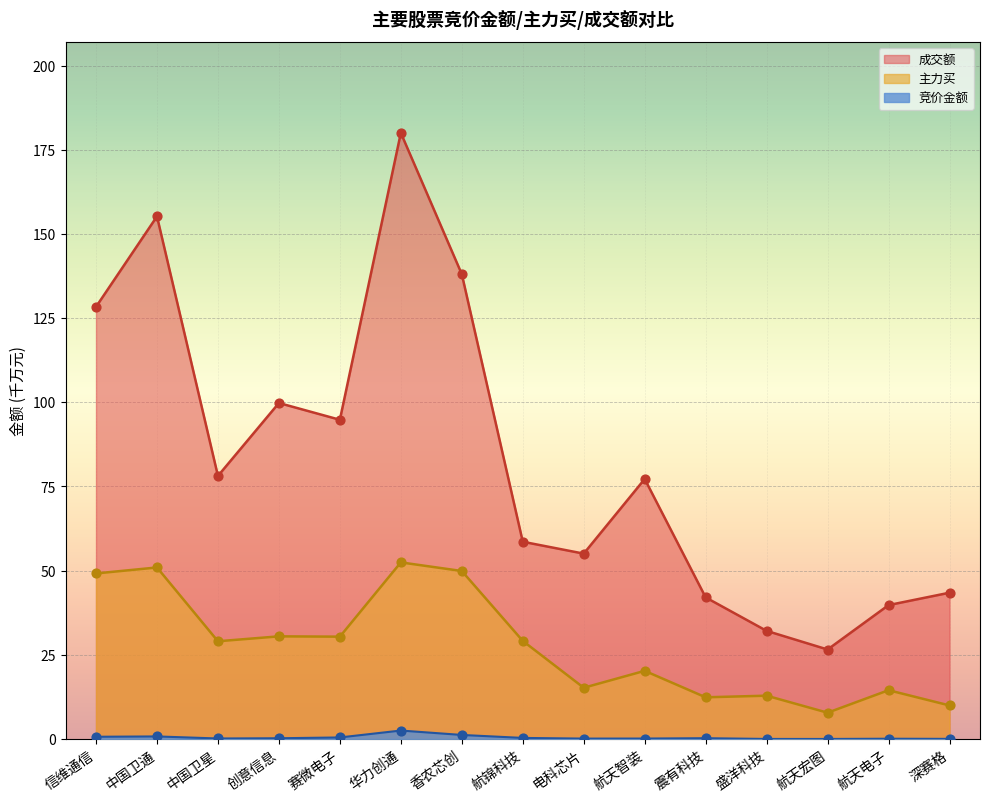

Is the value of 成交额 at 电科芯片 greater than the value of 主力买 at 电科芯片?

Yes